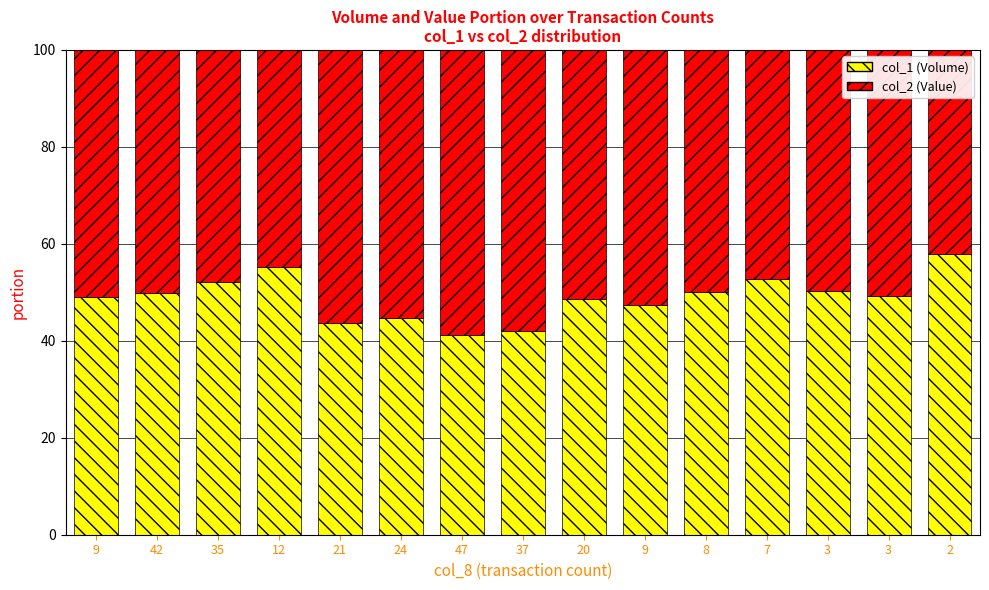

List the series in order of their peak value, lowest first.

col_1 (Volume), col_2 (Value)